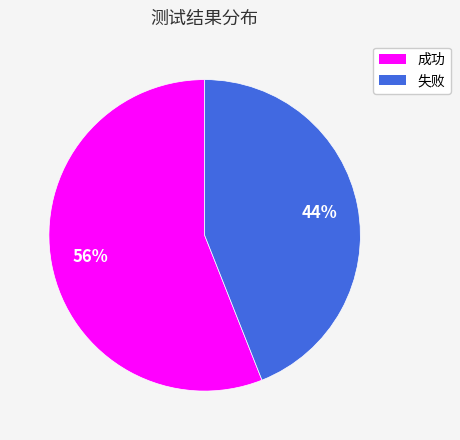

To the nearest percent, what is the average slice percentage?

50%